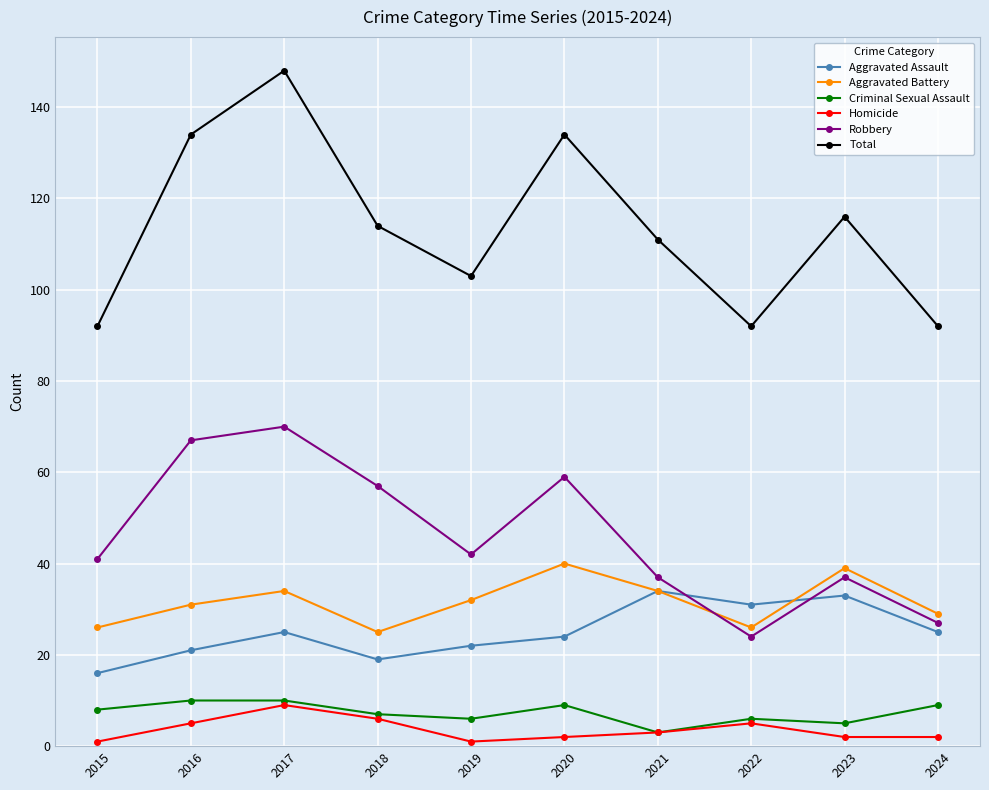

What is the difference between the highest and lowest values at 2023?

114